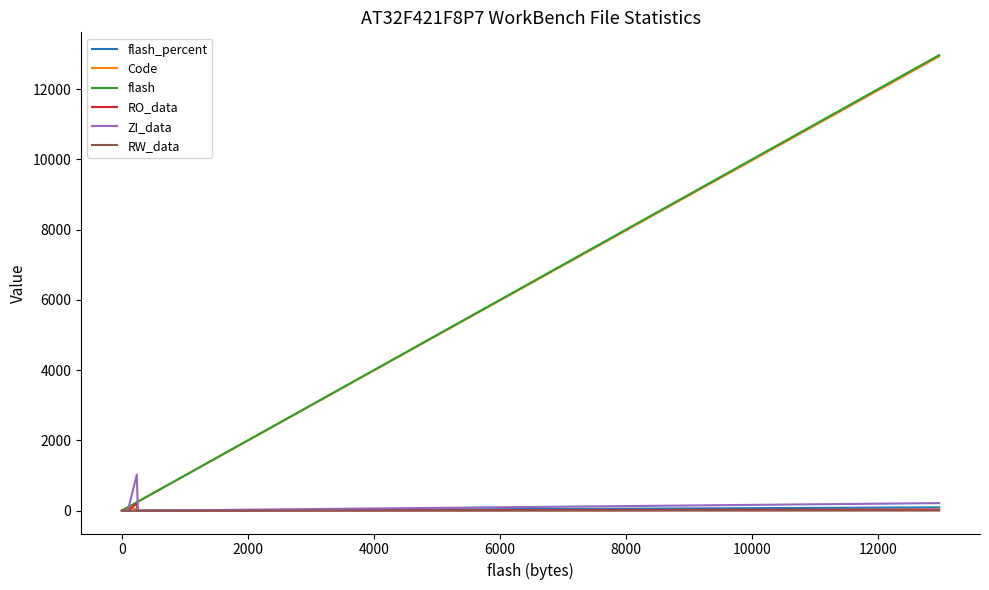

Reading left to right, what are all the values shown in this chart?

flash_percent: 94.5	1.9	1.7	0.7	0.3	0.2	0.2	0.2	0.1	0.1	0.0
Code: 12930.0	258.0	36.0	98.0	48.0	32.0	30.0	30.0	8.0	8.0	4.0
flash: 12966.0	258.0	240.0	98.0	48.0	32.0	30.0	30.0	8.0	8.0	4.0
RO_data: 32.0	0.0	204.0	0.0	0.0	0.0	0.0	0.0	0.0	0.0	0.0
ZI_data: 217.0	0.0	1024.0	0.0	0.0	0.0	0.0	0.0	0.0	0.0	0.0
RW_data: 4.0	0.0	0.0	0.0	0.0	0.0	0.0	0.0	0.0	0.0	0.0